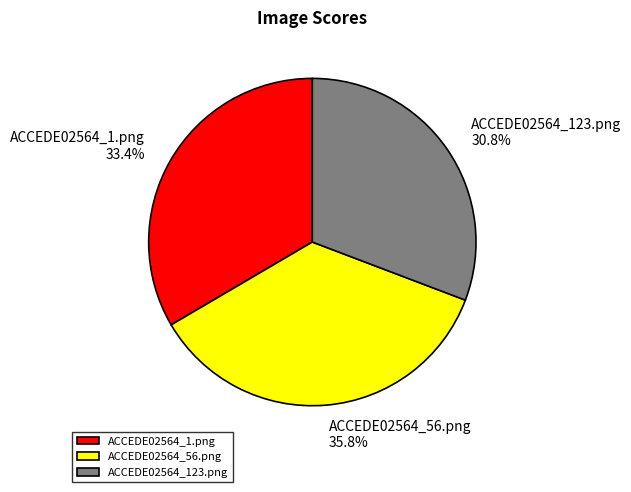

Do ACCEDE02564_123.png and ACCEDE02564_1.png together represent more than half of the pie?

Yes